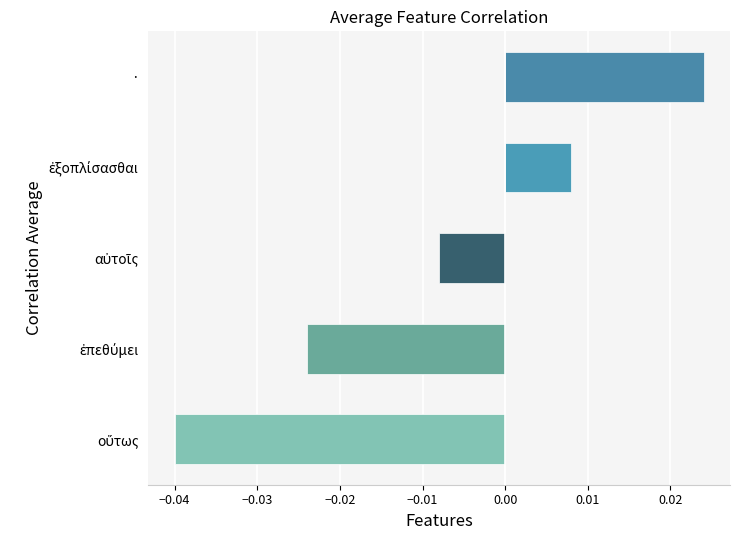

Which label corresponds to the largest value in the chart?

·